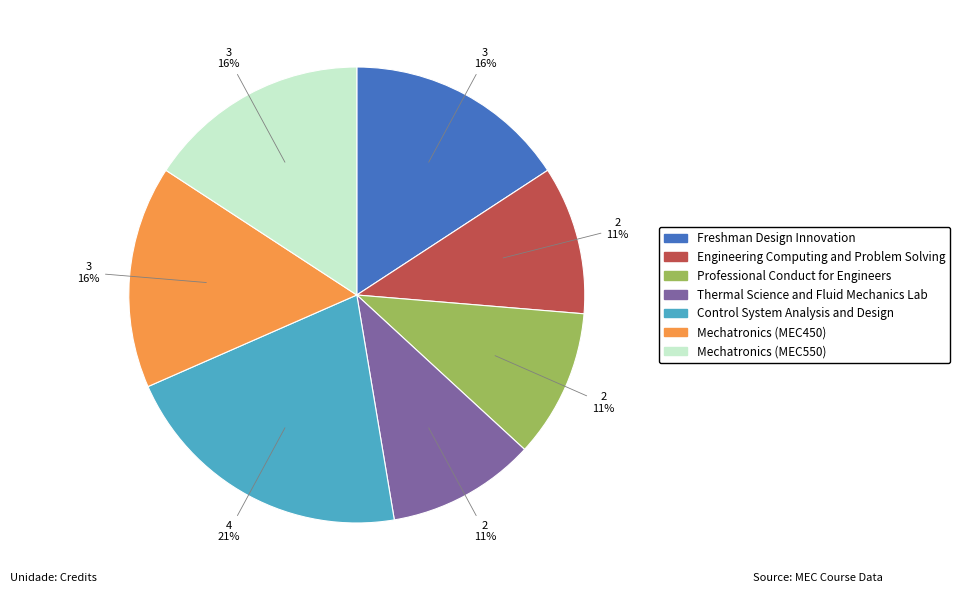

Approximately how many times larger is the value at Professional Conduct for Engineers compared to Freshman Design Innovation?

0.7